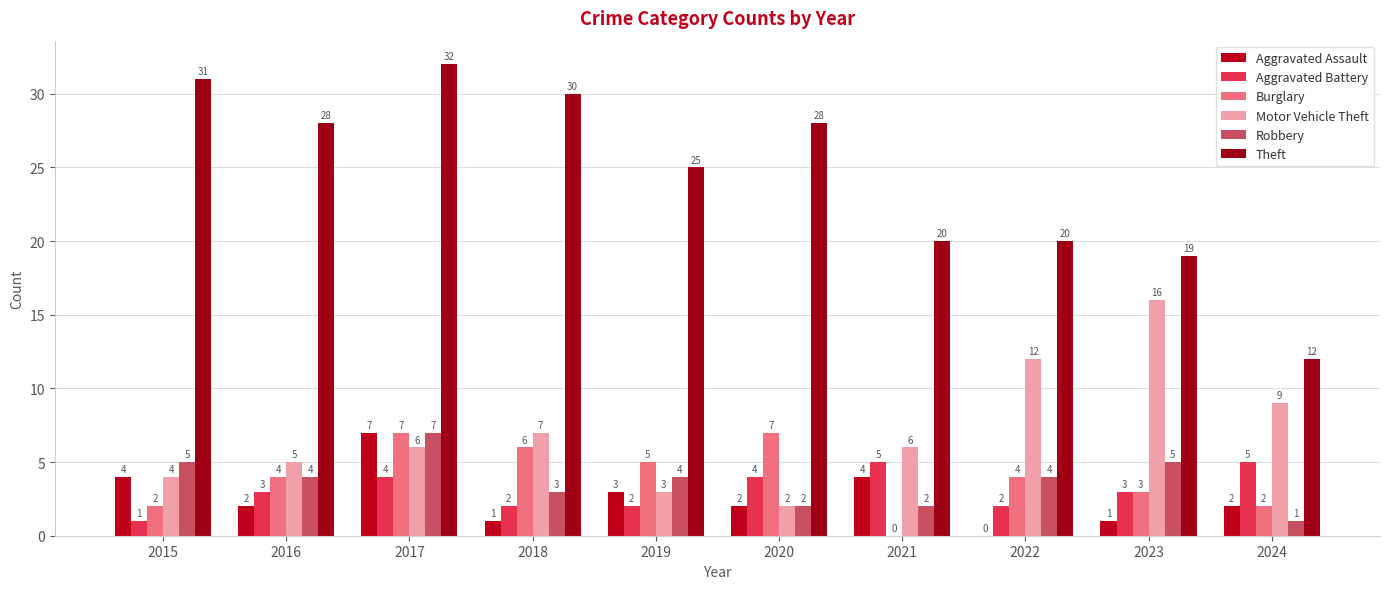

Which category has the highest value in the Burglary series?

2017